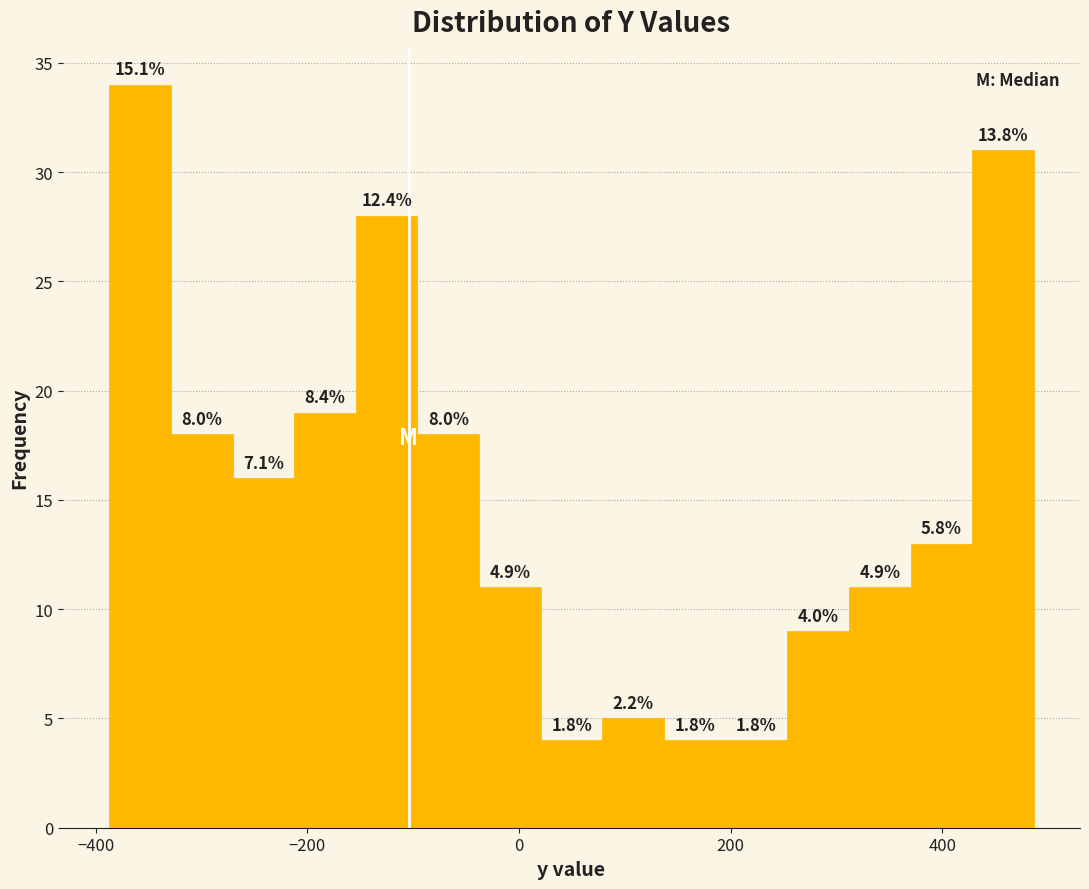

Read against the x-axis, roughly where is the centre of the tallest bar?

-360